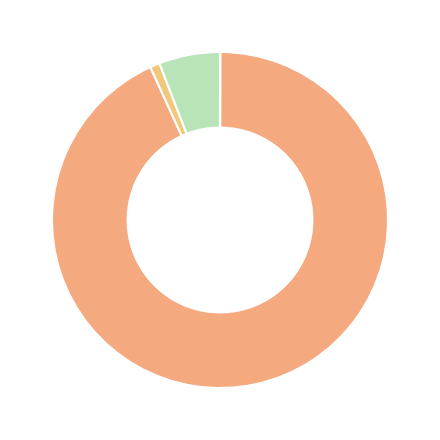

Count the number of slices in the pie.

4